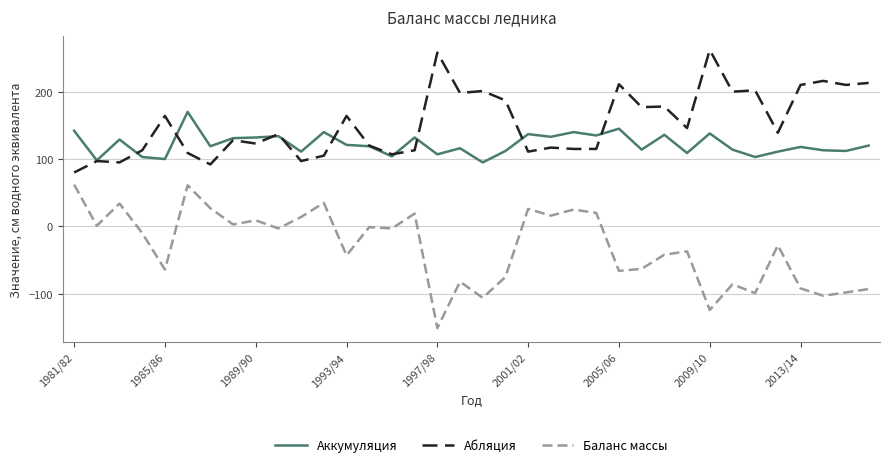

True or false: Баланс массы and Аккумуляция cross at least once.

False